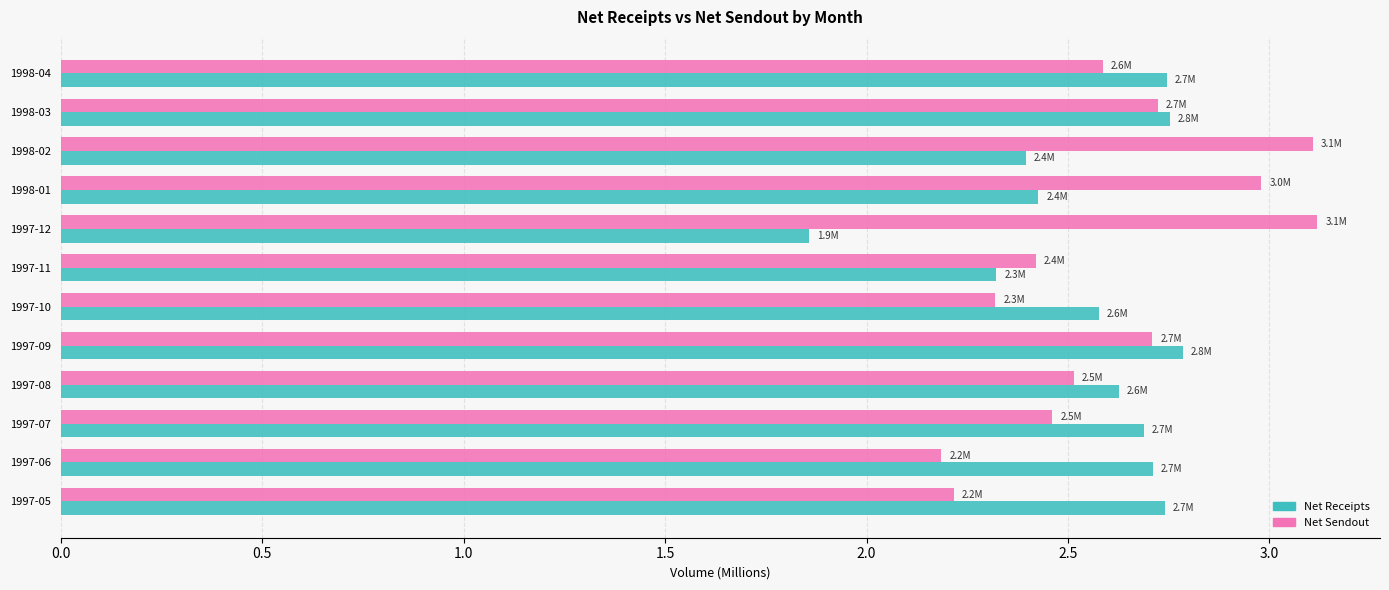

What is the average value of the Net Receipts series?

2.6